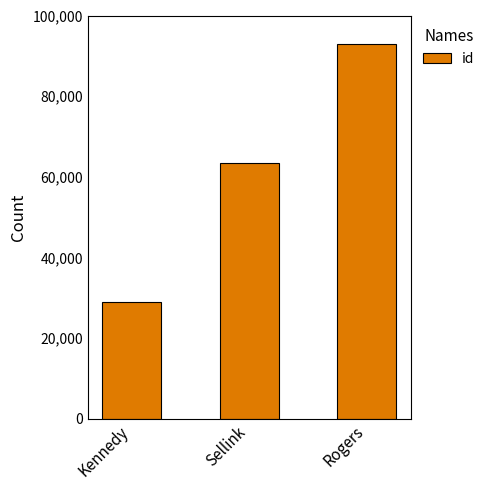

Reading left to right, transcribe all the data shown in this chart.

Kennedy=28952	Sellink=63449	Rogers=92864